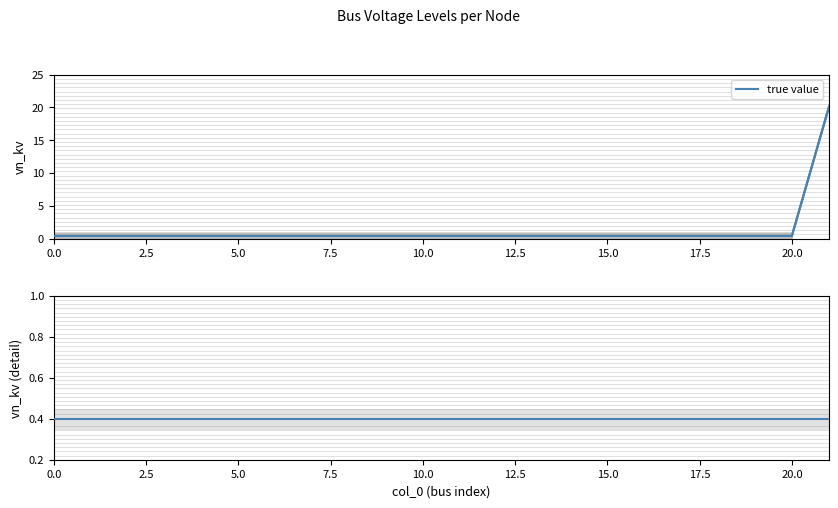

How many lines are shown in the chart?

1